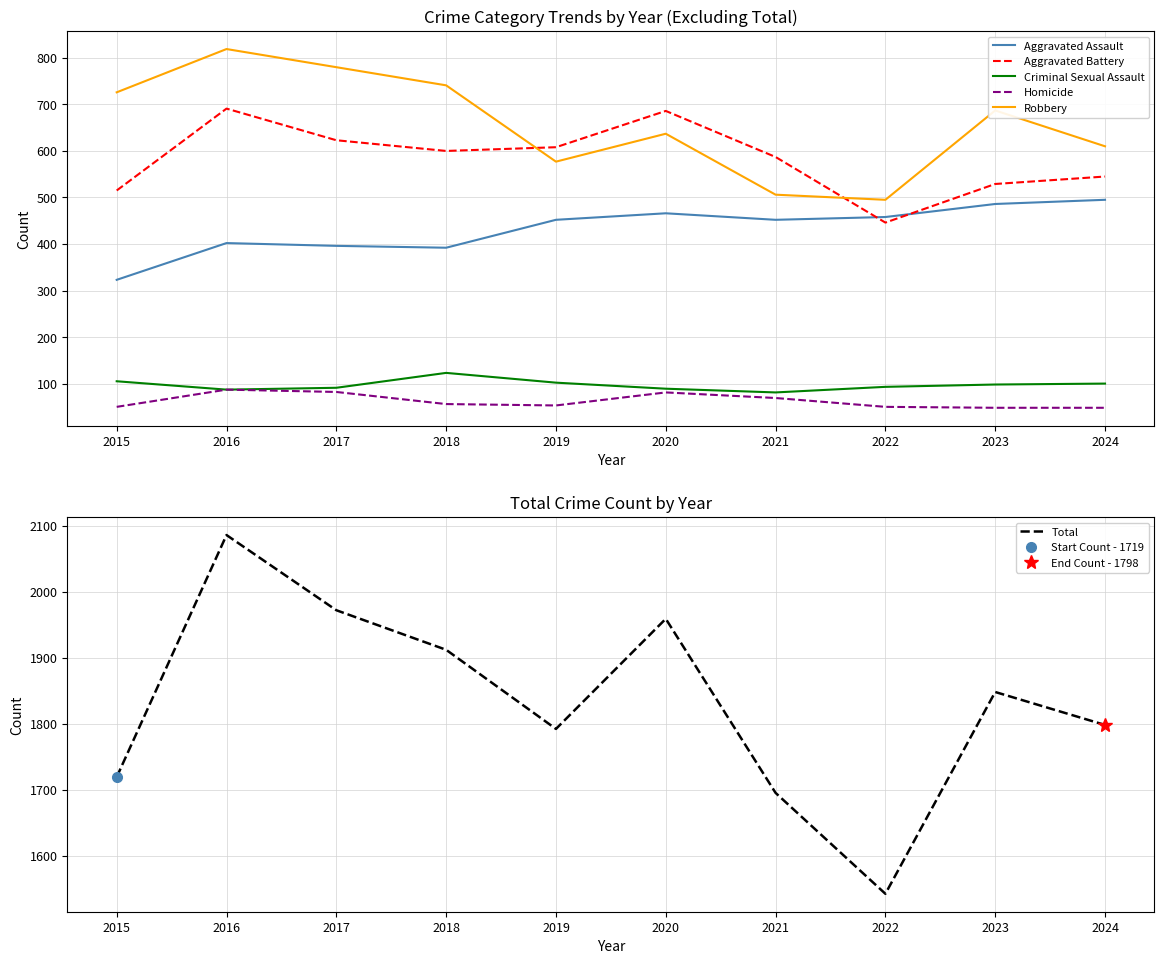

What is the approximate value of Robbery at 2019, to the nearest 10?

580